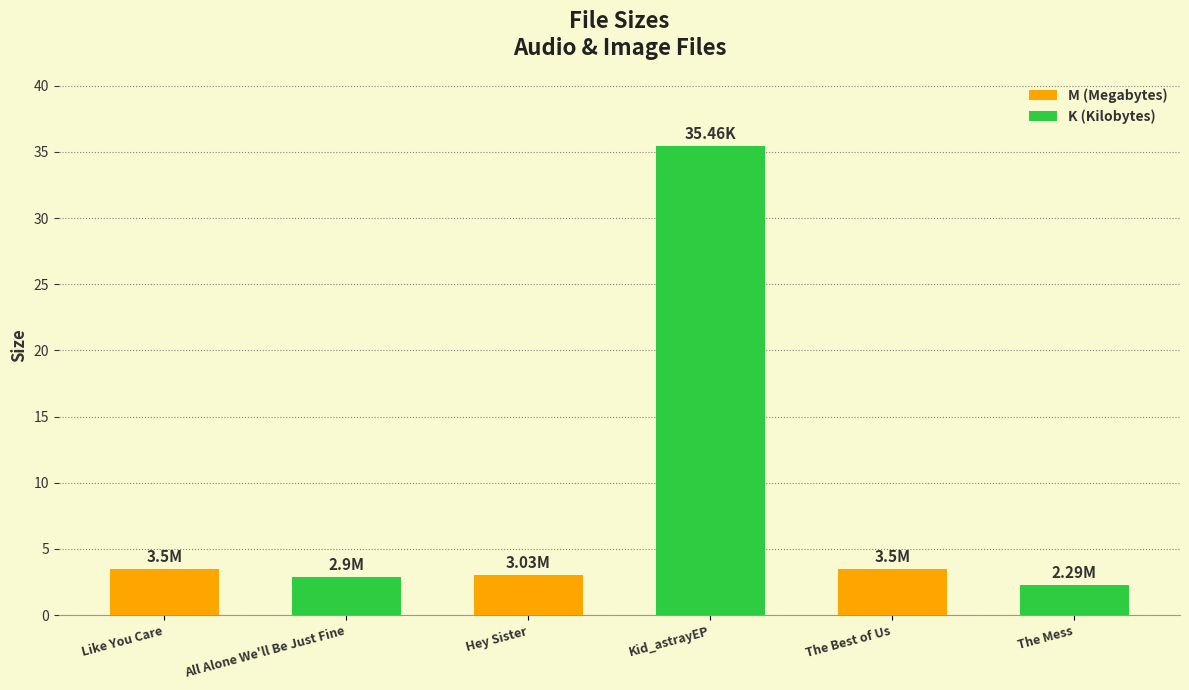

Which series has the largest range (max minus min)?

K (Kilobytes)